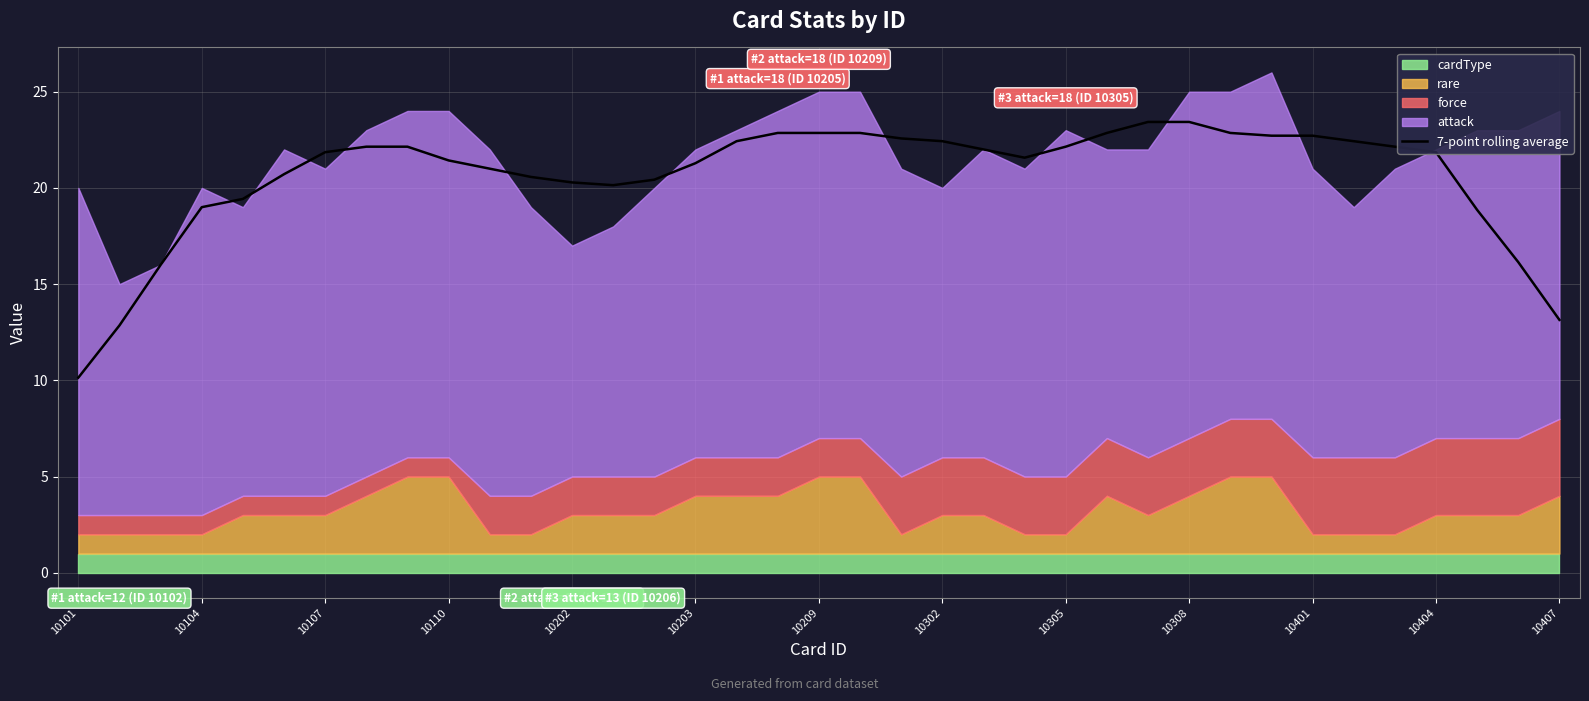

True or false: 7-point rolling average has a value of 14.7 at 10203.

False